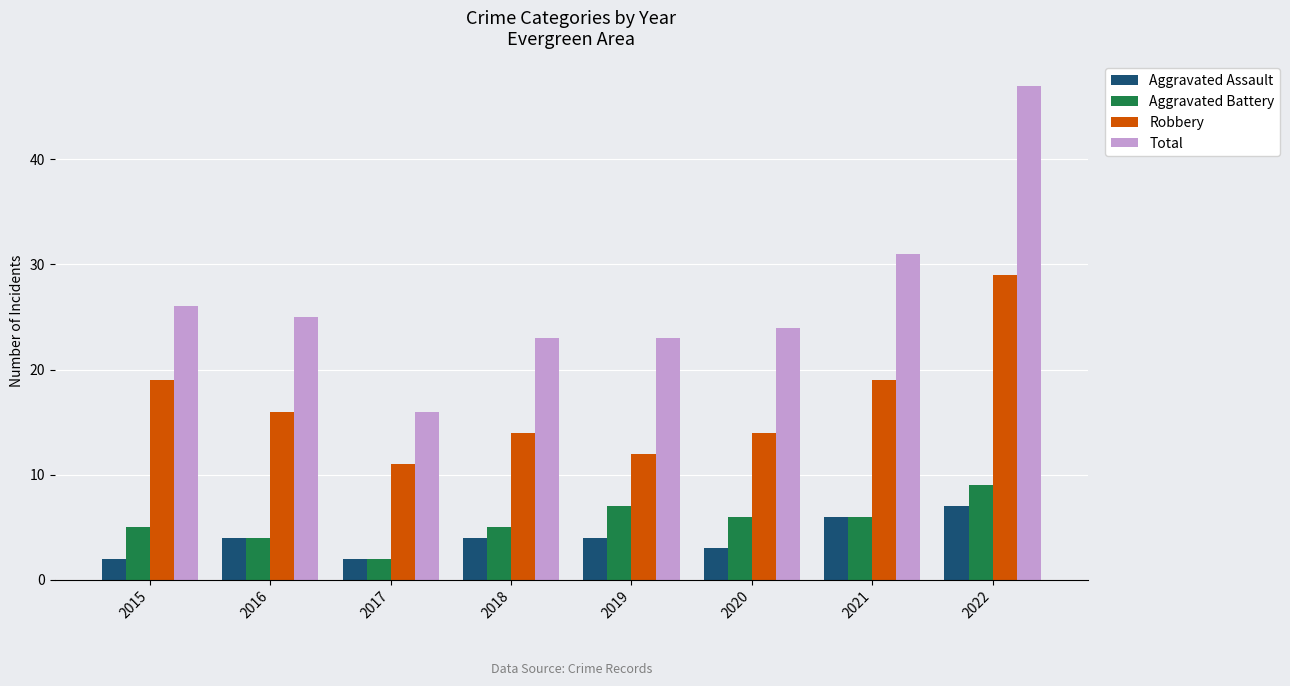

At how many categories does at least one series exceed 13?

8